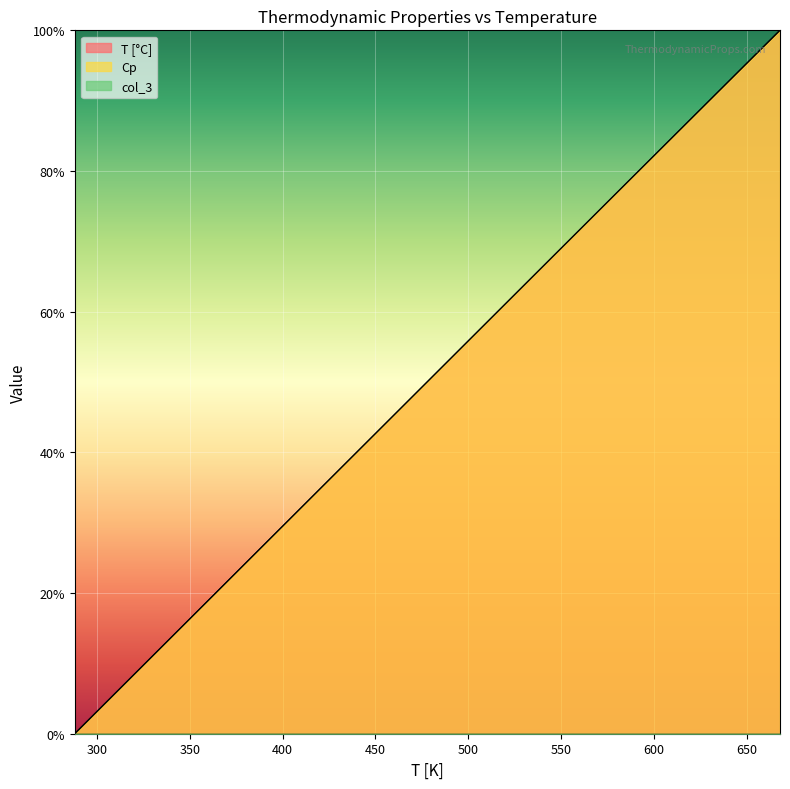

Count the number of data series in this chart.

3